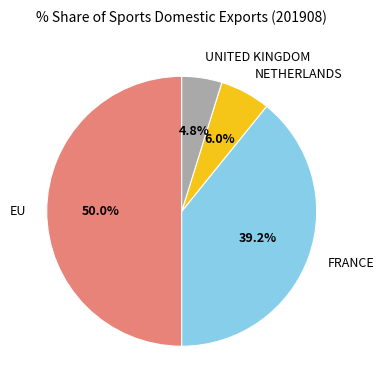

Which category has the biggest portion of the pie?

EU